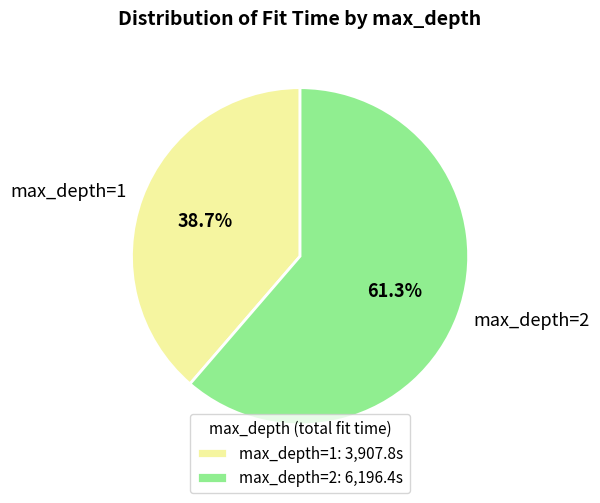

What percentage is NOT represented by max_depth=1?

61.3%